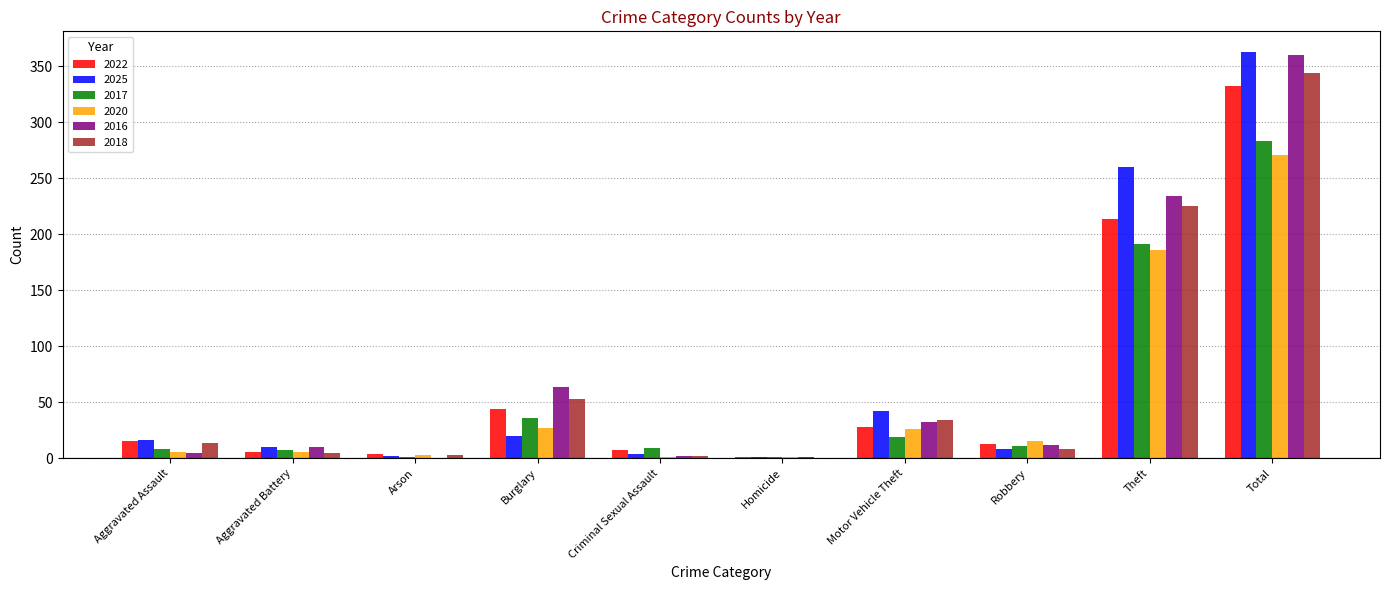

The value of 2016 at Total is 110. True or false?

False